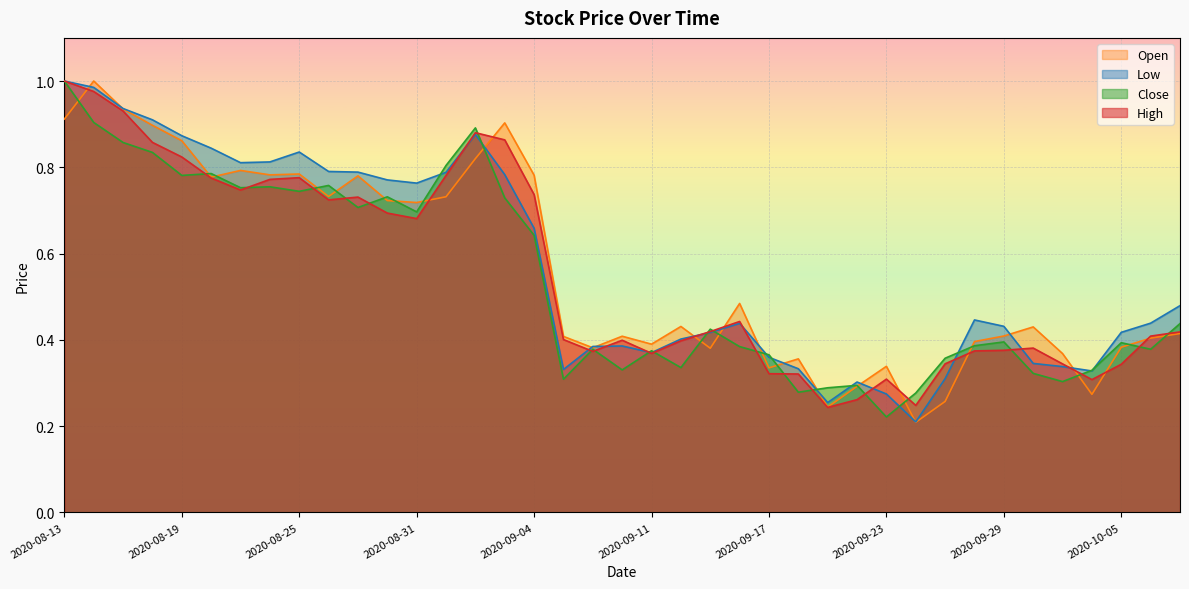

Rank the series by their average value, from lowest to highest.

Close, High, Open, Low